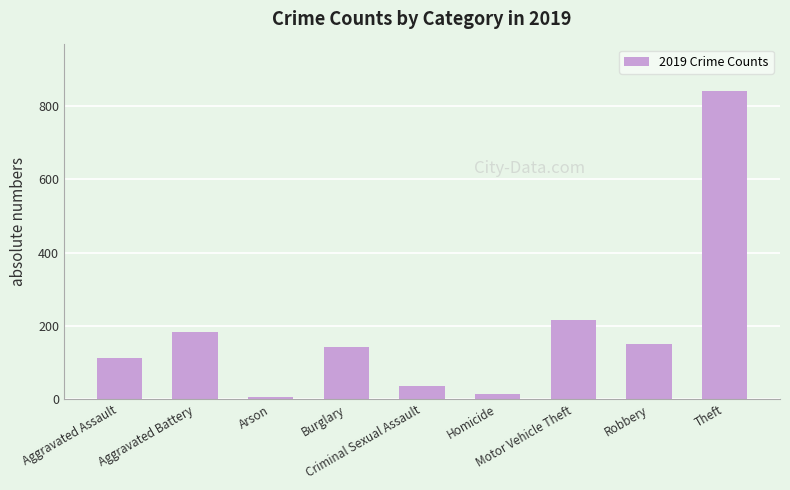

What is the minimum value shown in the chart?

6